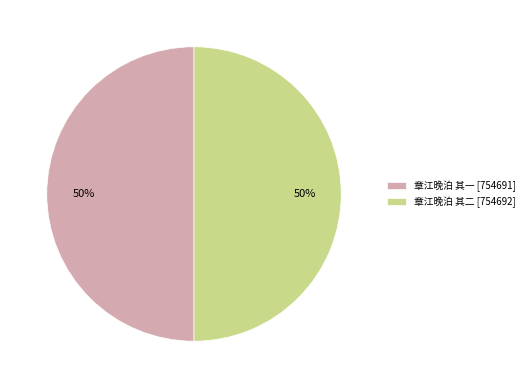

Is the sum of 章江晚泊 其一 [754691] and 章江晚泊 其二 [754692] greater than half?

Yes